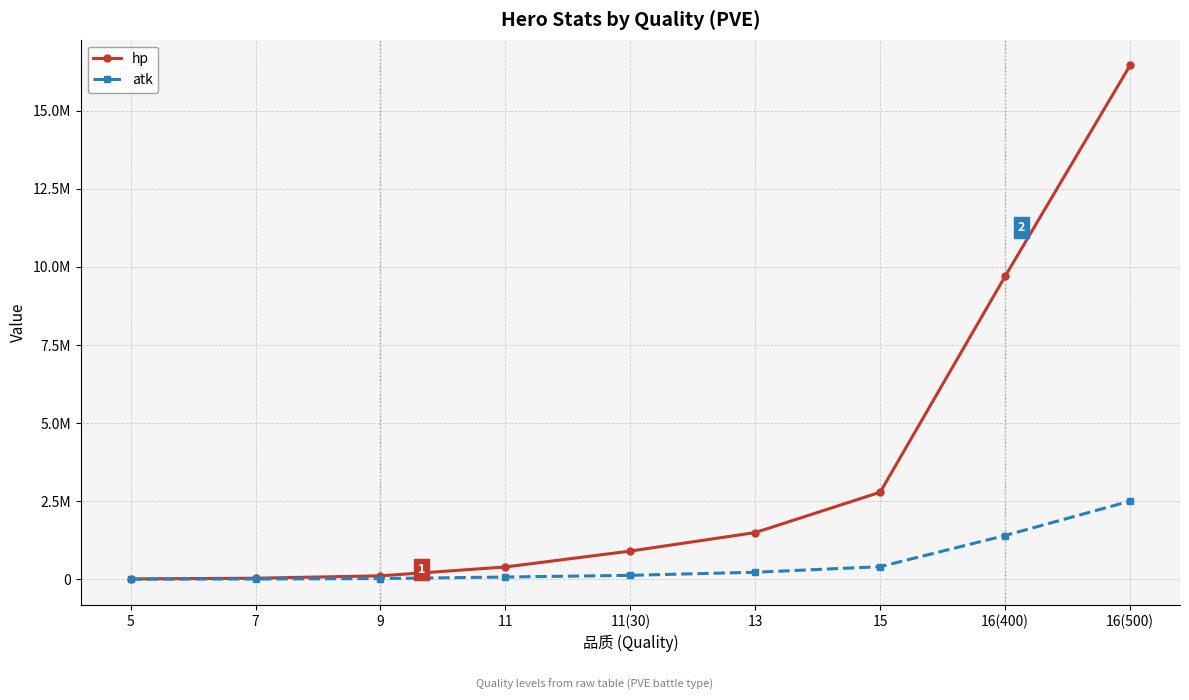

Does the chart have visible grid lines?

Yes